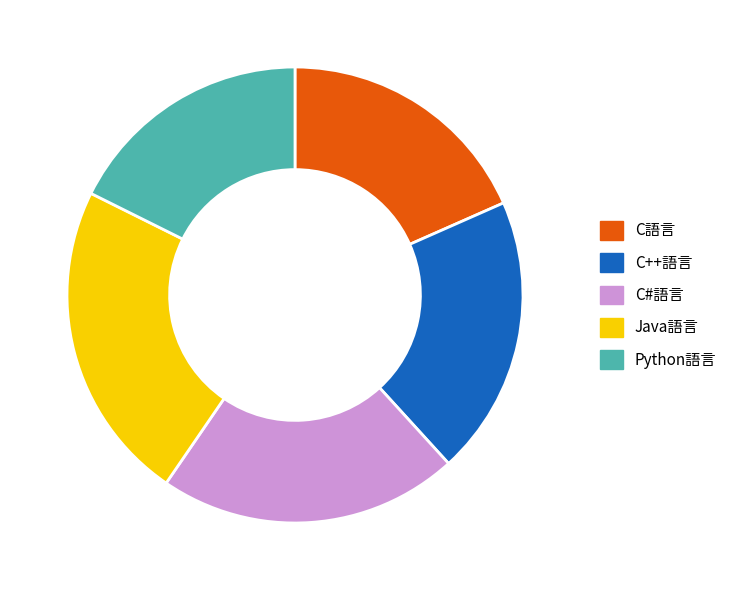

Is Python語言 the majority of the pie?

No